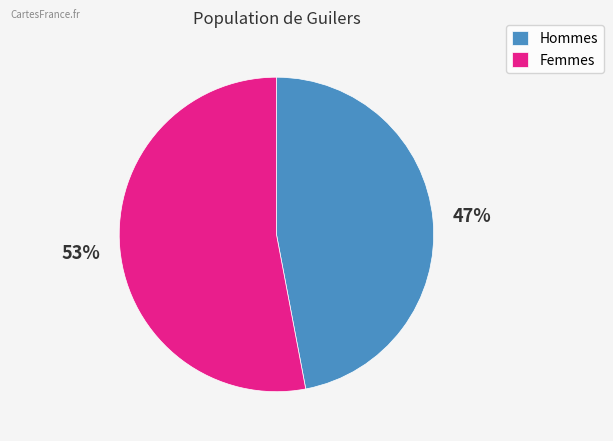

How many segments does this pie chart have?

2